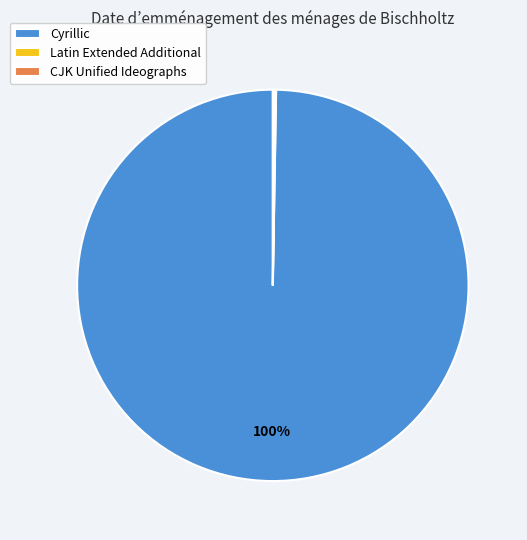

Is Cyrillic the majority of the pie?

Yes